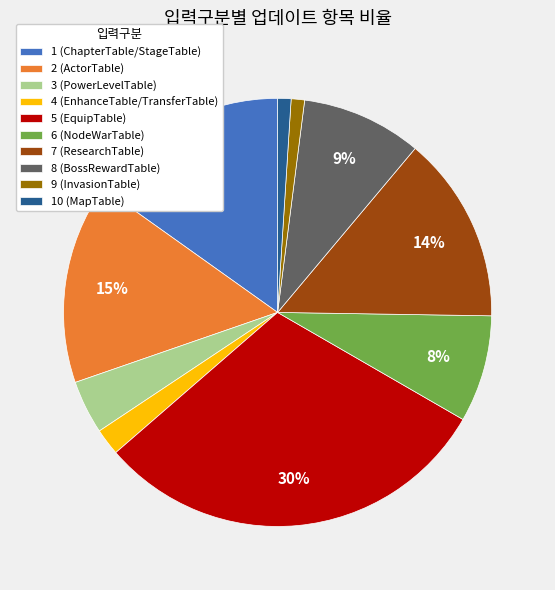

To the nearest percent, what is the difference between the largest and smallest slice percentages?

29%